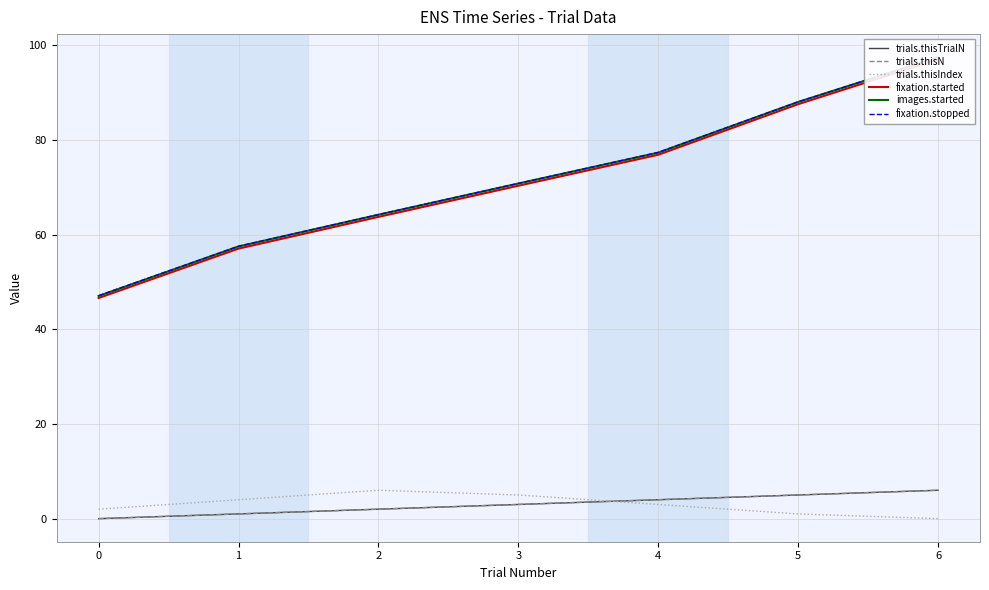

True or false: trials.thisTrialN and fixation.started intersect in this chart.

False